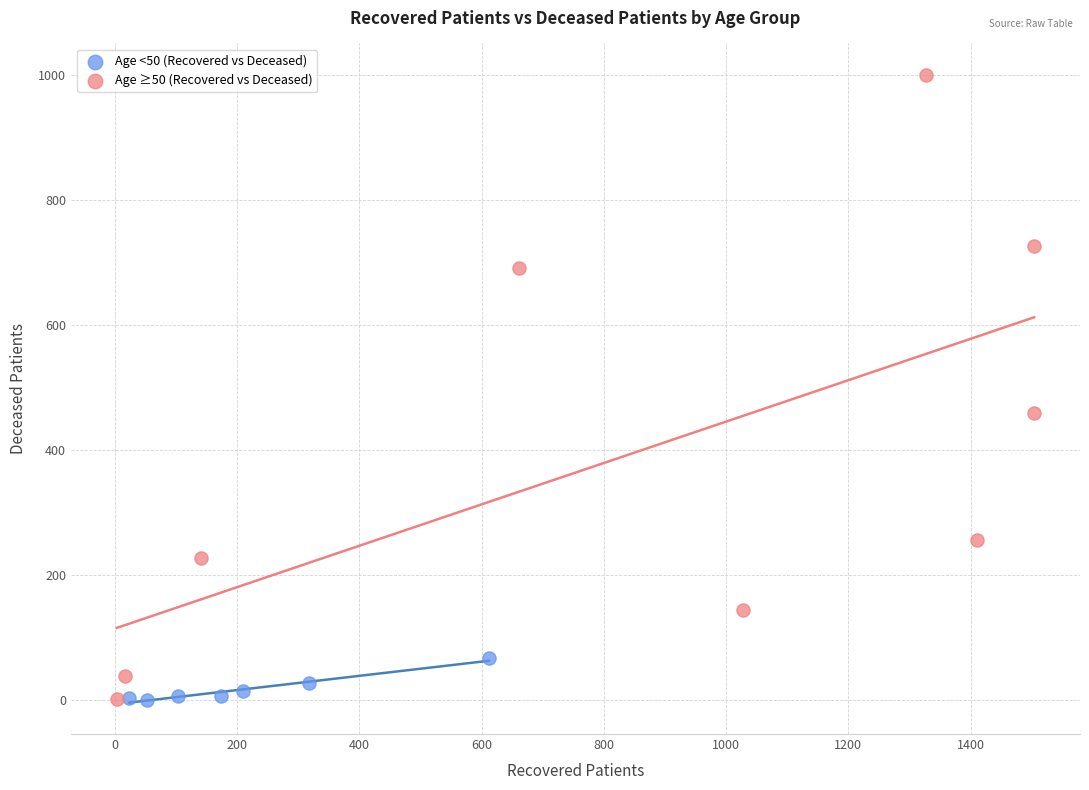

Which series has the widest spread of Y values?

Age ≥50 (Recovered vs Deceased)